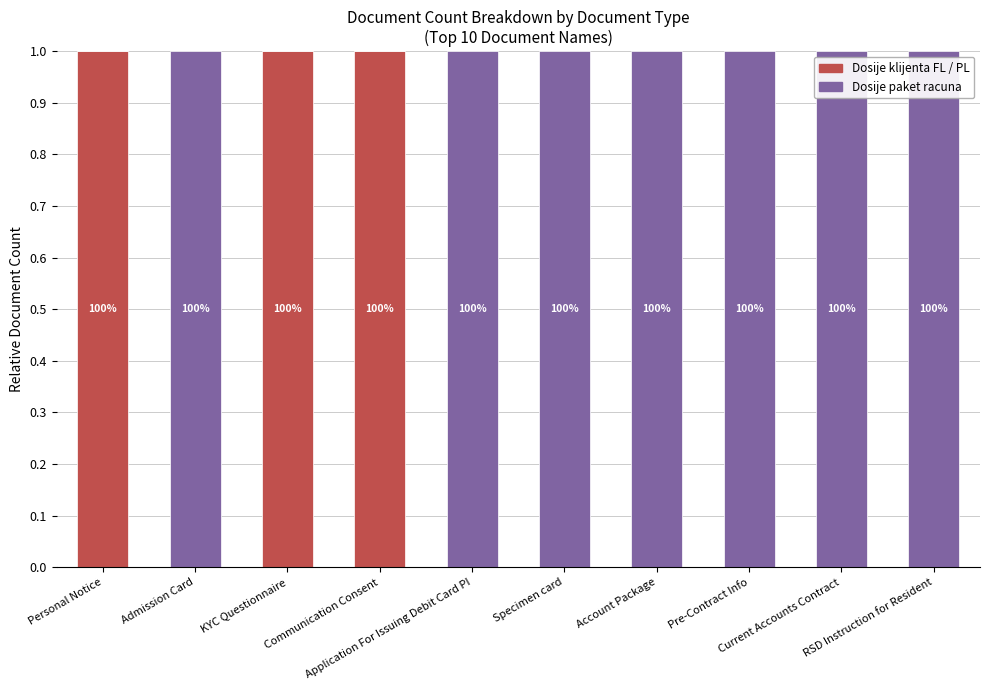

What is the sum of all Dosije klijenta FL / PL values?

3